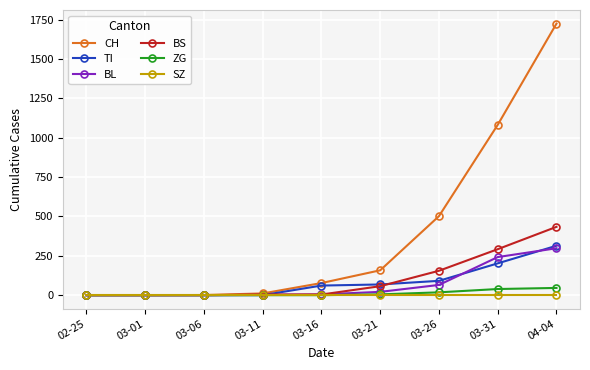

What is the difference between the second highest and minimum values in the CH series?

1082